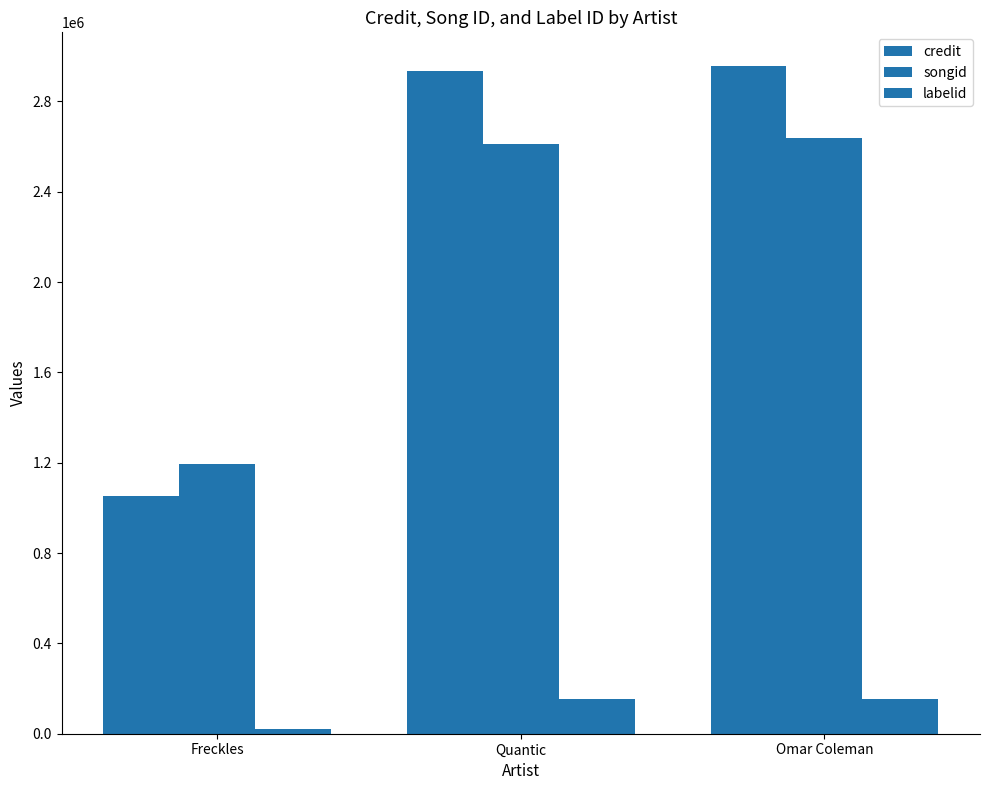

Which series changed the most between Freckles and Quantic?

credit